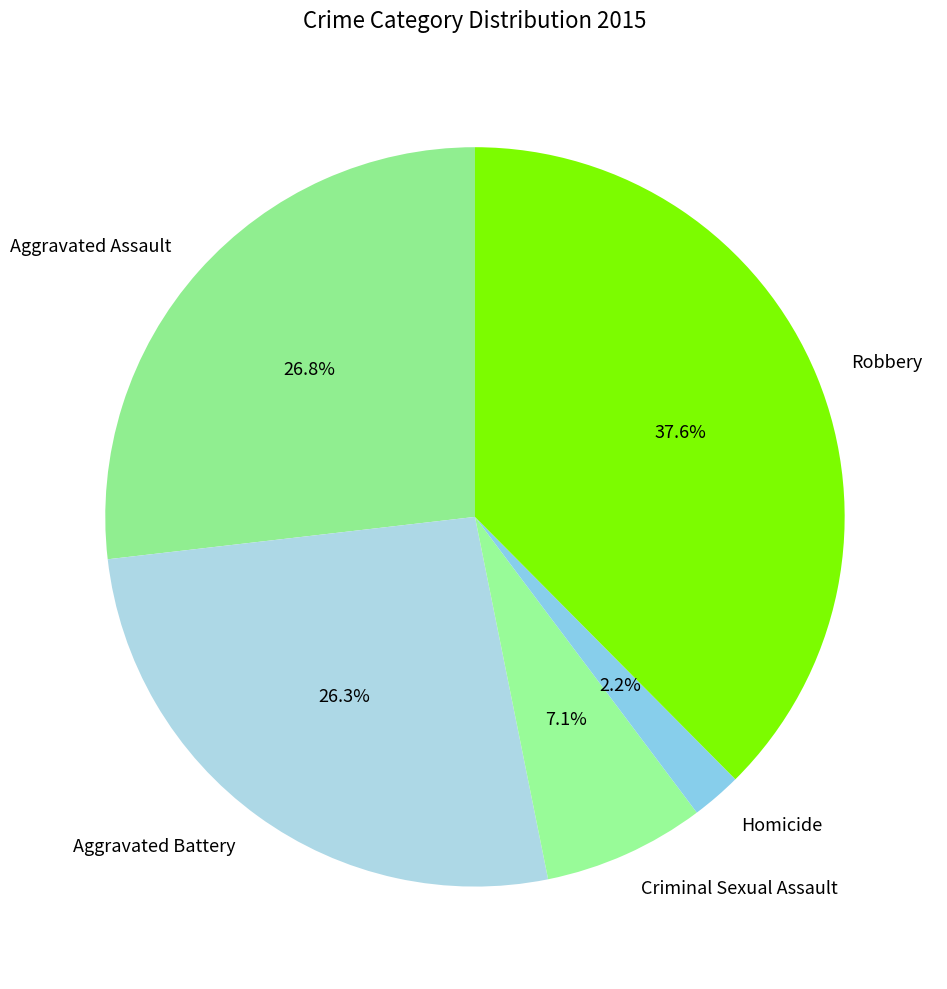

Approximately how many times larger is the value at Robbery compared to Aggravated Battery?

1.4